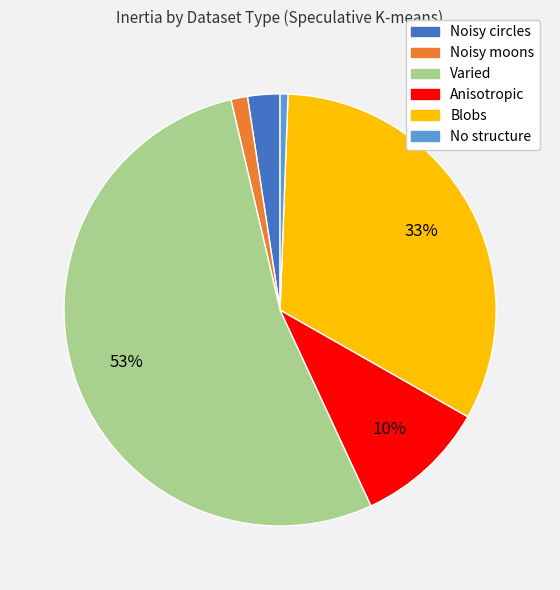

To the nearest percent, what is the difference between the Anisotropic and Noisy moons slice percentages?

9%